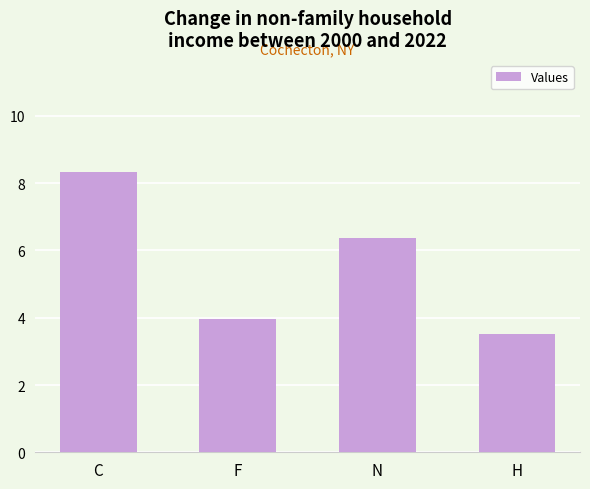

Rank the categories by value from lowest to highest.

H, F, N, C